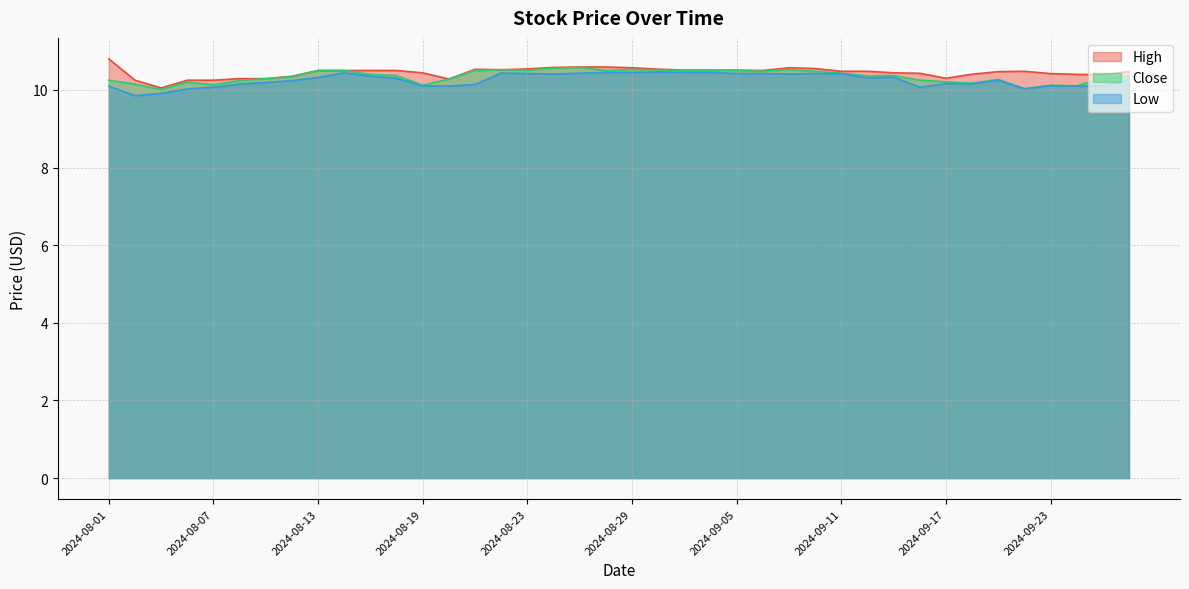

Which series has the largest total across all categories?

High